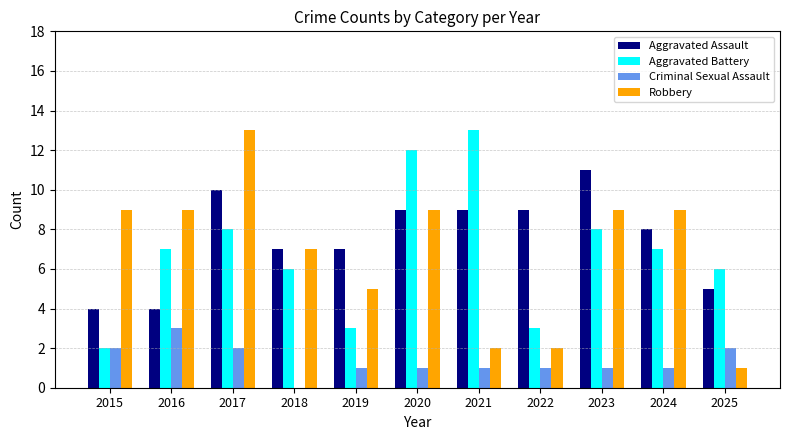

What is the total value across all series at 2017?

33